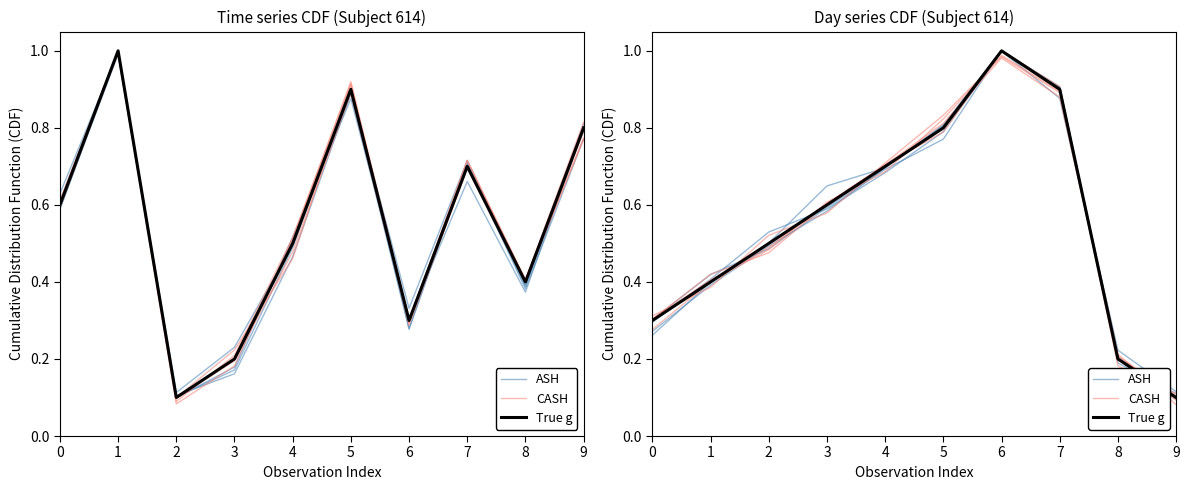

Between 7 and 6, which is larger?

6